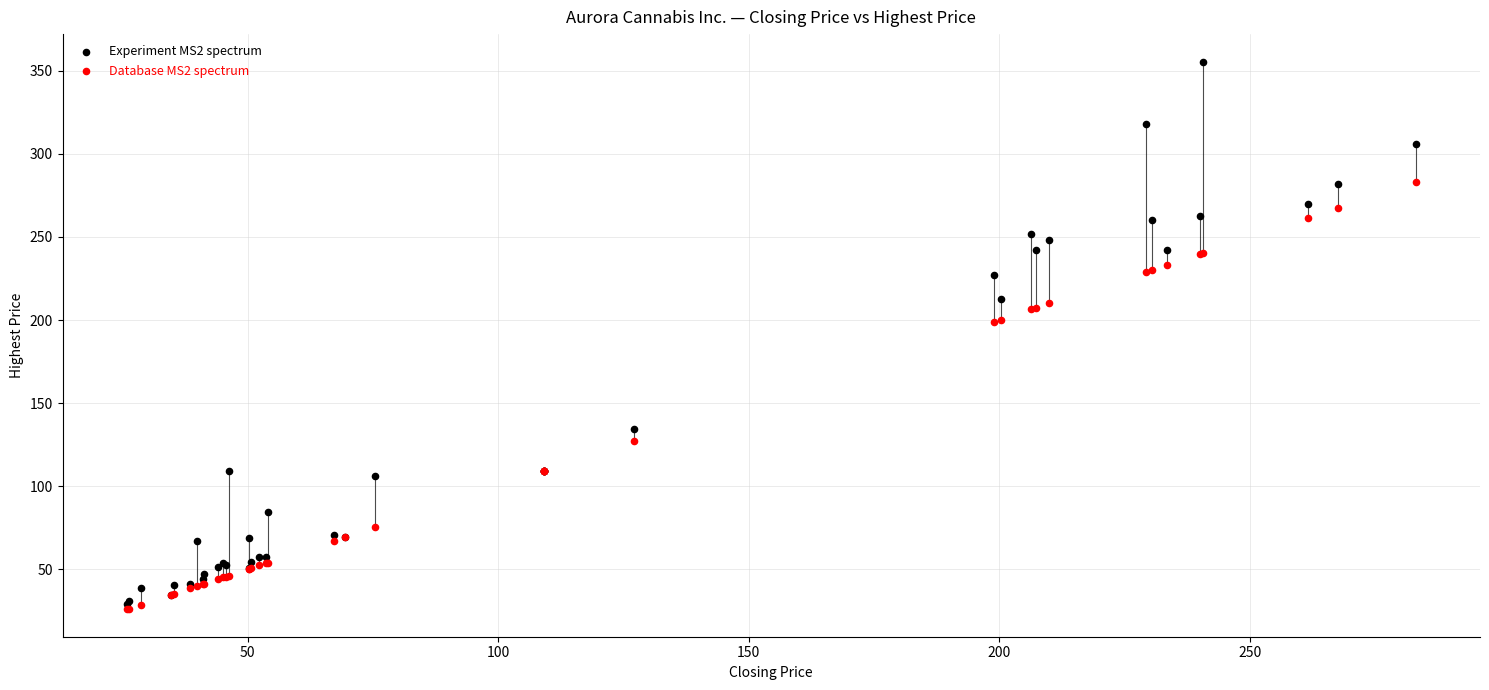

What are all the series names shown in the legend?

Experiment MS2 spectrum, Database MS2 spectrum